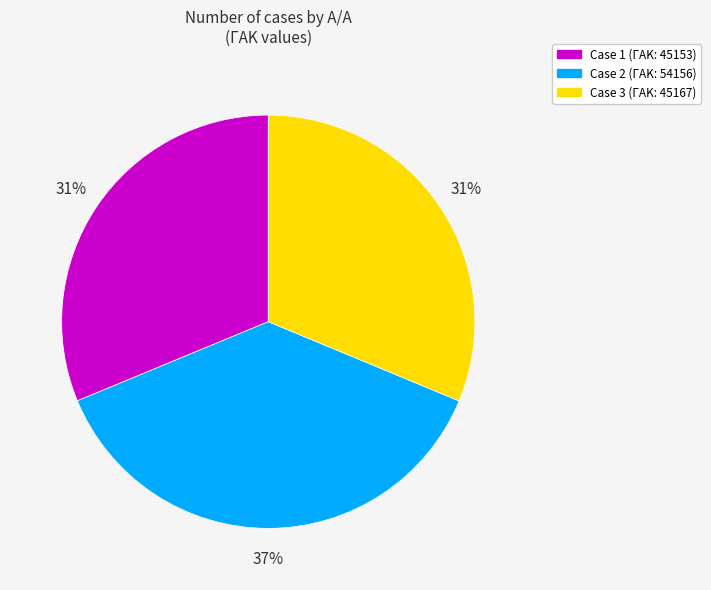

To the nearest percent, what is the average slice percentage?

33%